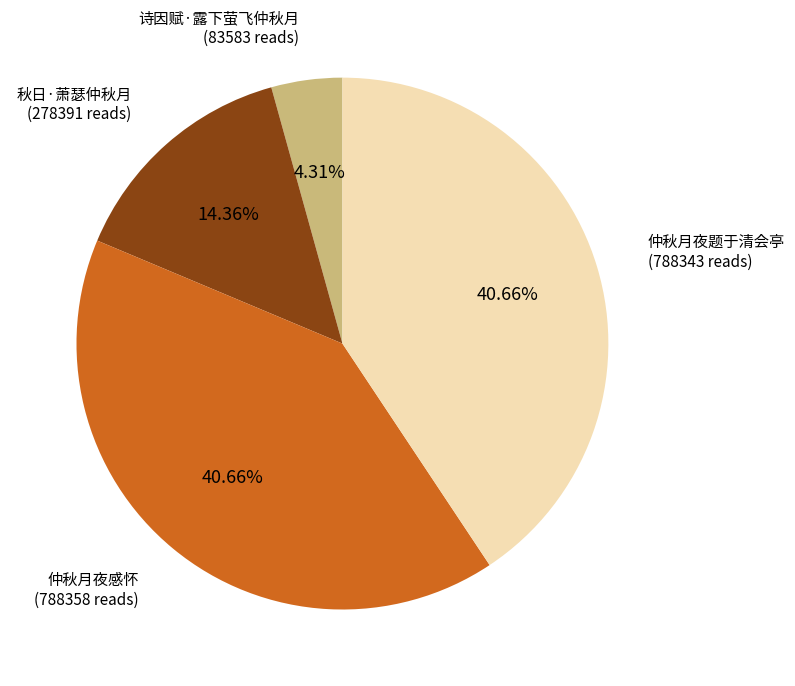

How many segments does this pie chart have?

4